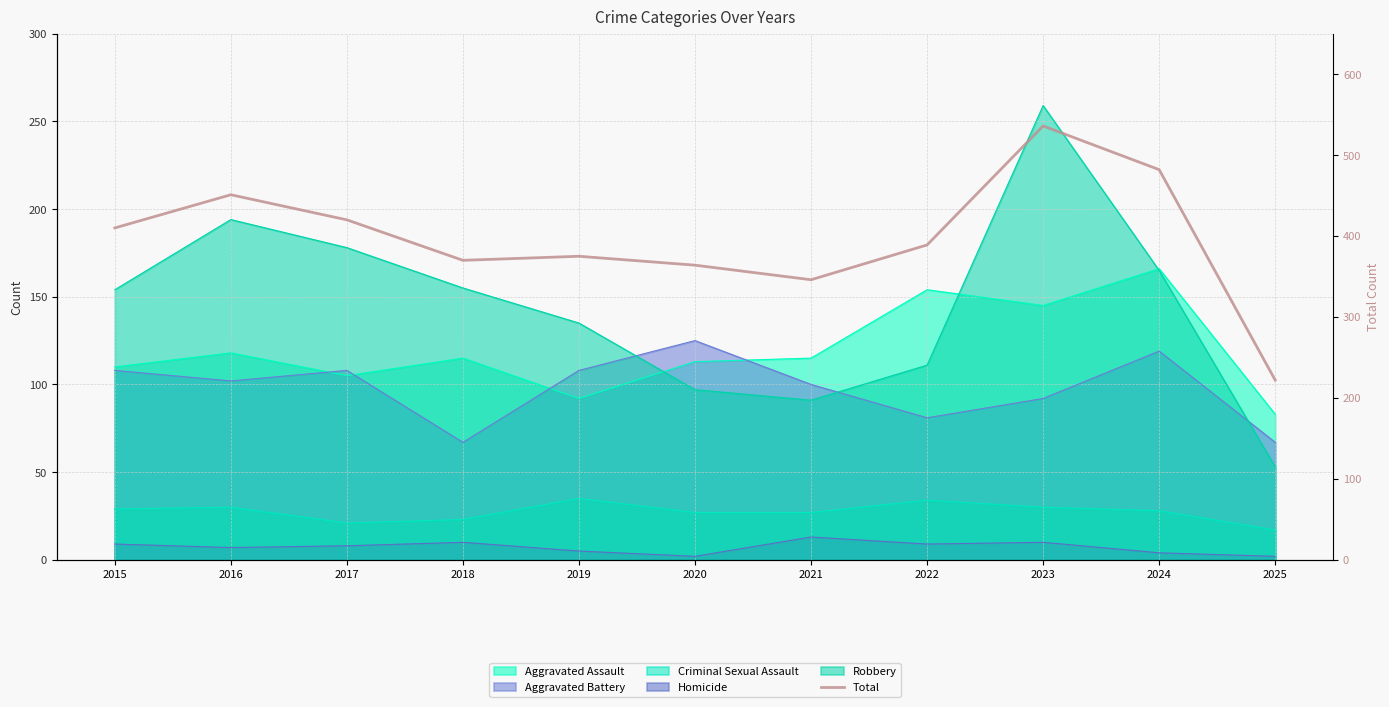

What is the change in value from 2020 to 2025?

-142